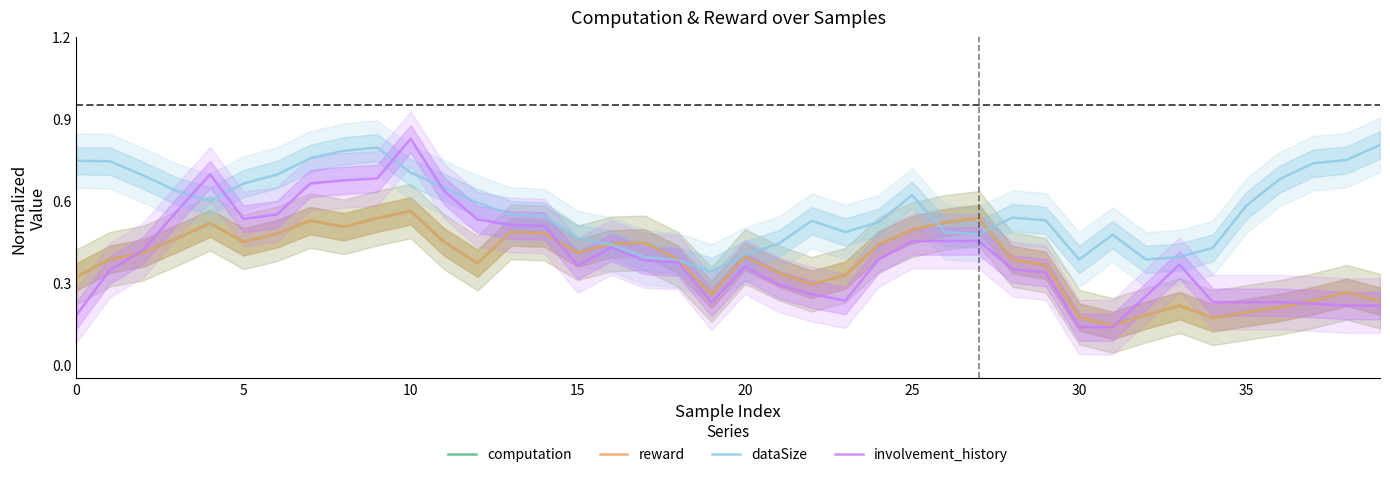

What is the value of the involvement_history point at the 30th from the left?

0.3